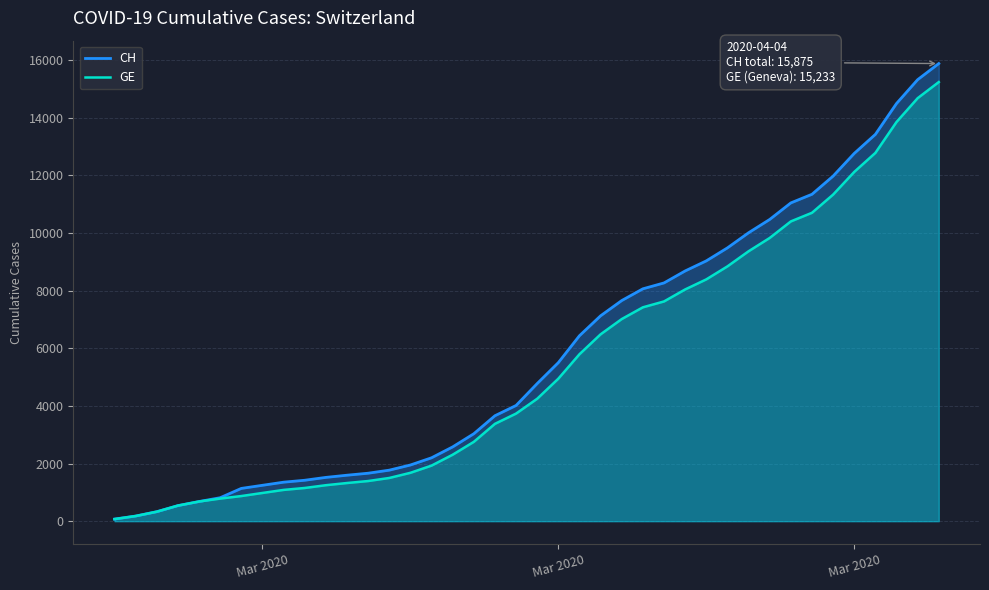

True or false: GE and CH cross at least once.

False